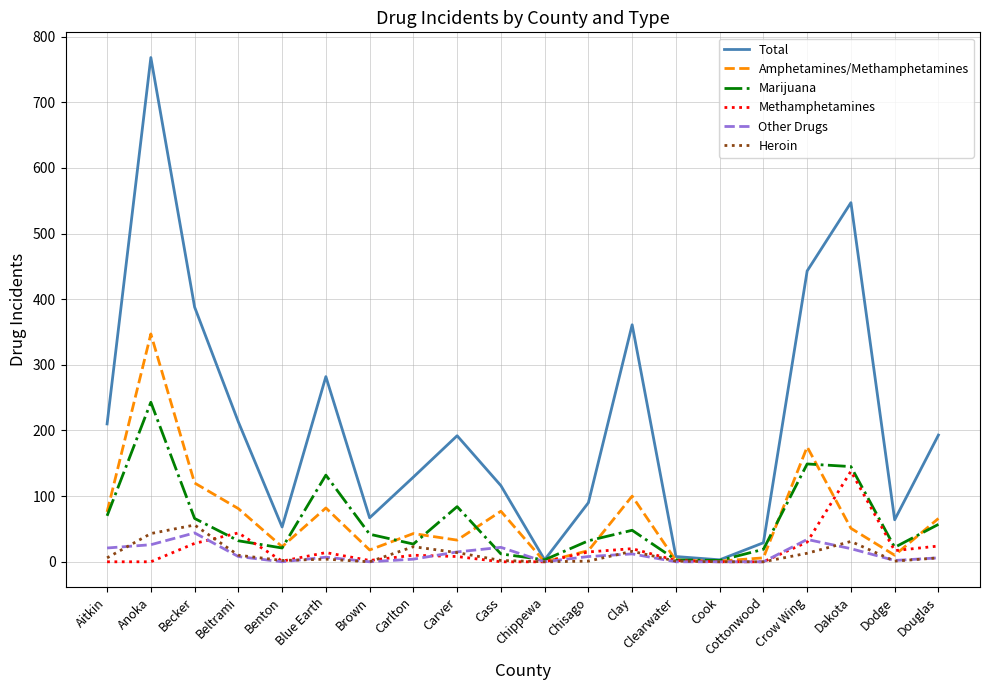

What is the difference between the highest and lowest values at Chippewa?

3